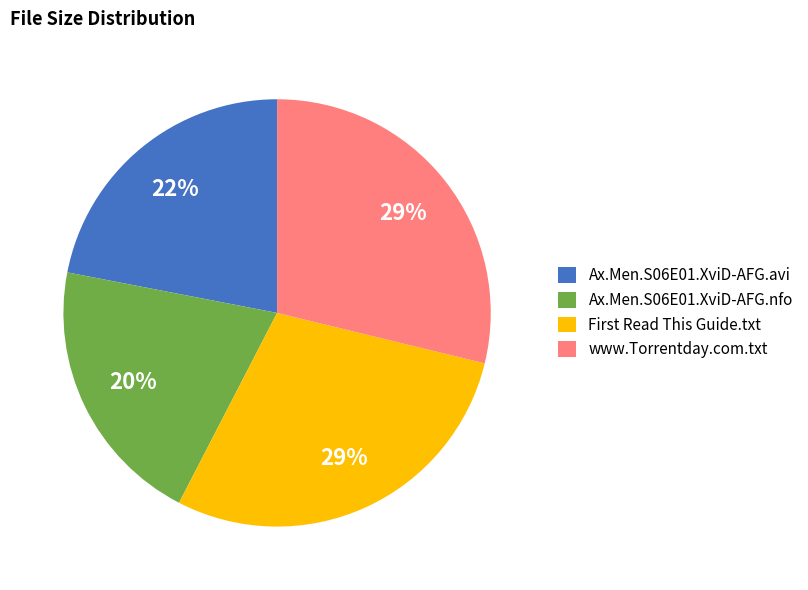

True or false: www.Torrentday.com.txt accounts for 29% of the total.

True